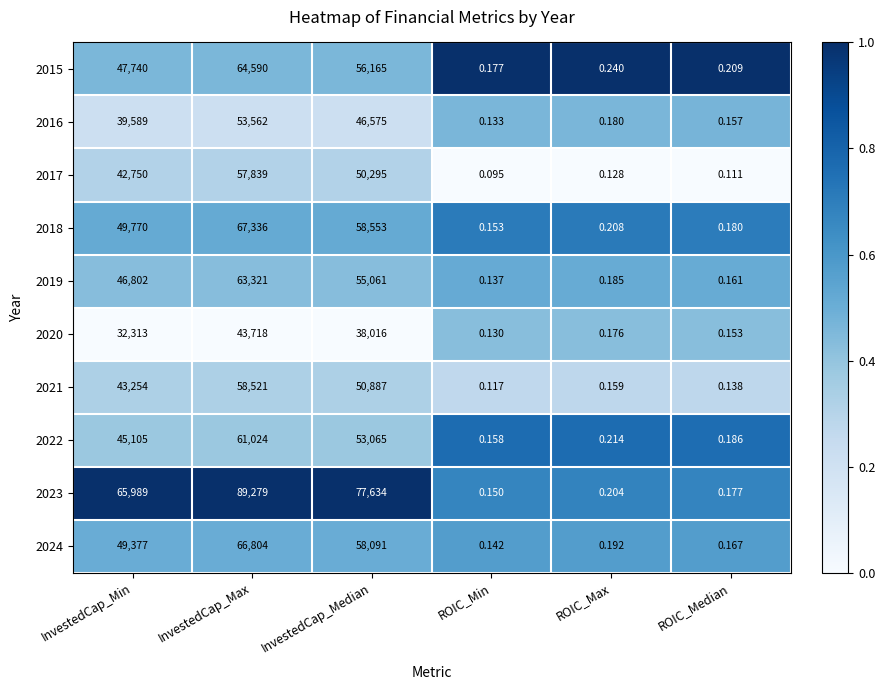

Where is 2019 nearest to the value 31660?

InvestedCap_Min